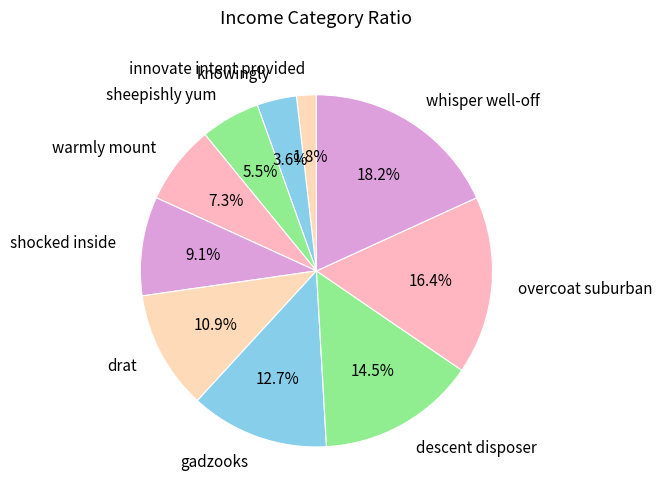

Is the sum of overcoat suburban and sheepishly yum greater than half?

No